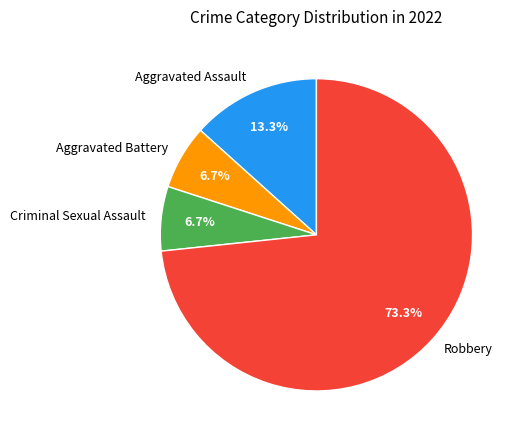

Does any single category account for the majority?

Yes